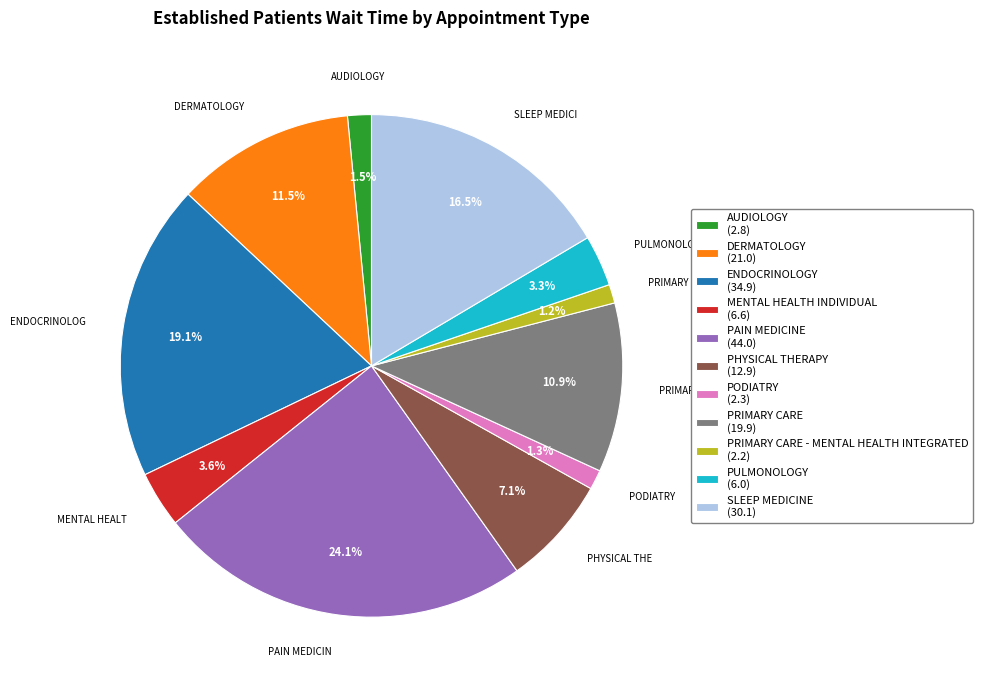

Is there a majority slice in this chart?

No